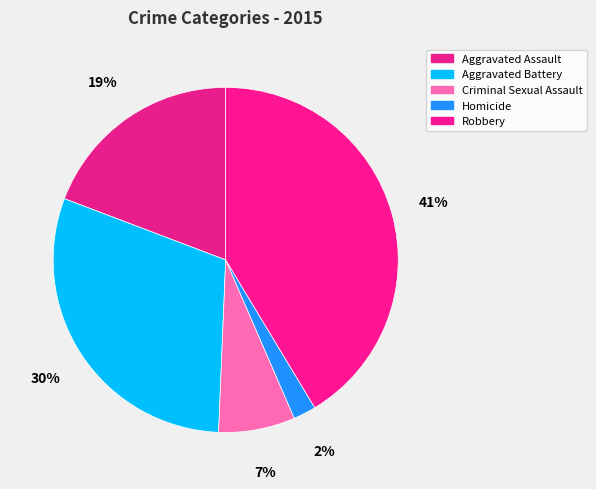

To the nearest percent, what is the difference between the largest and smallest slice percentages?

39%